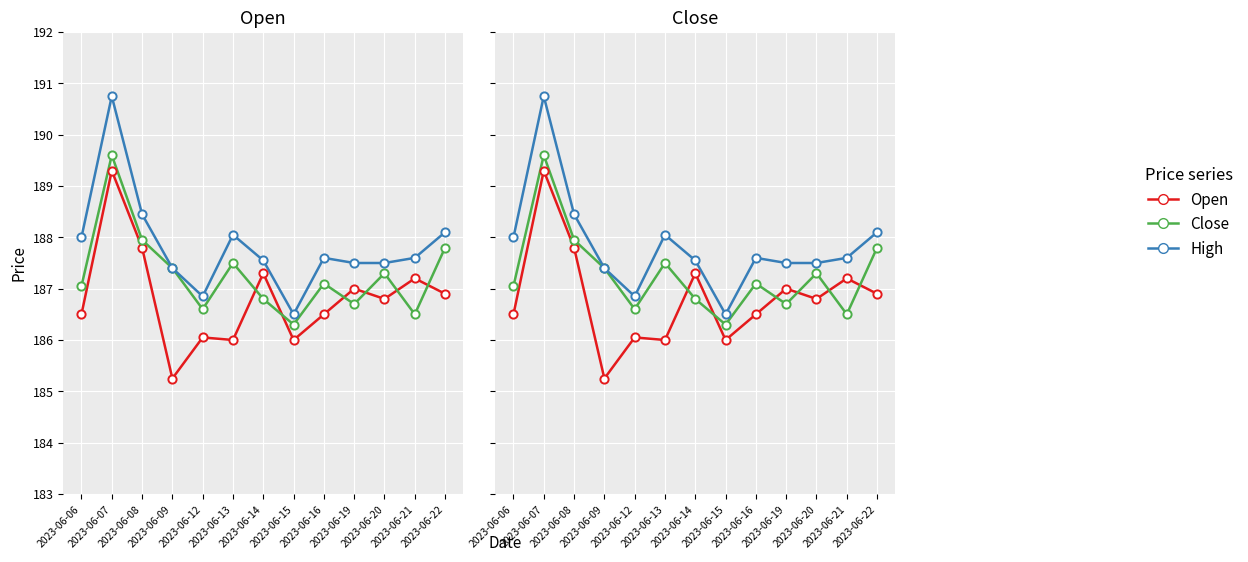

Which series has the widest spread of Y values?

High